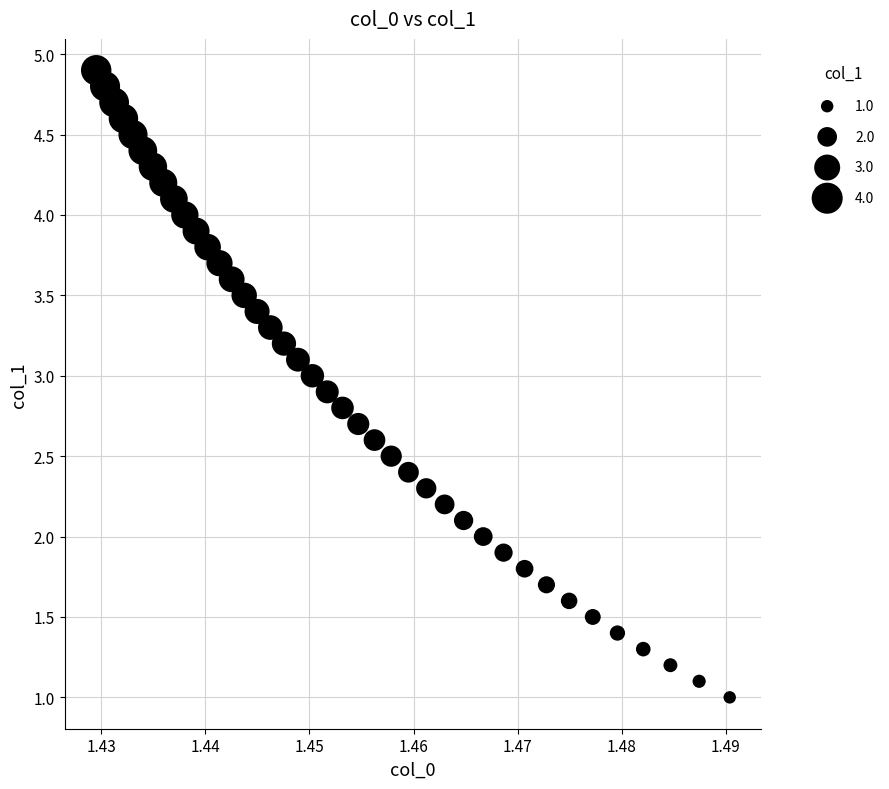

What is the range of Y values (max minus min)?

3.9